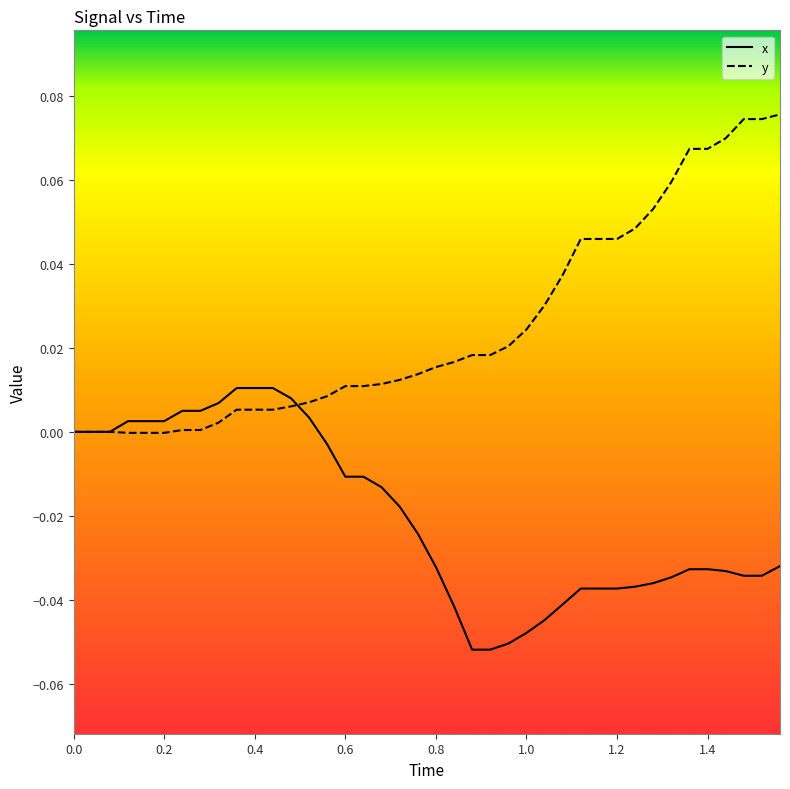

List the series in order of their overall mean, lowest first.

x, y